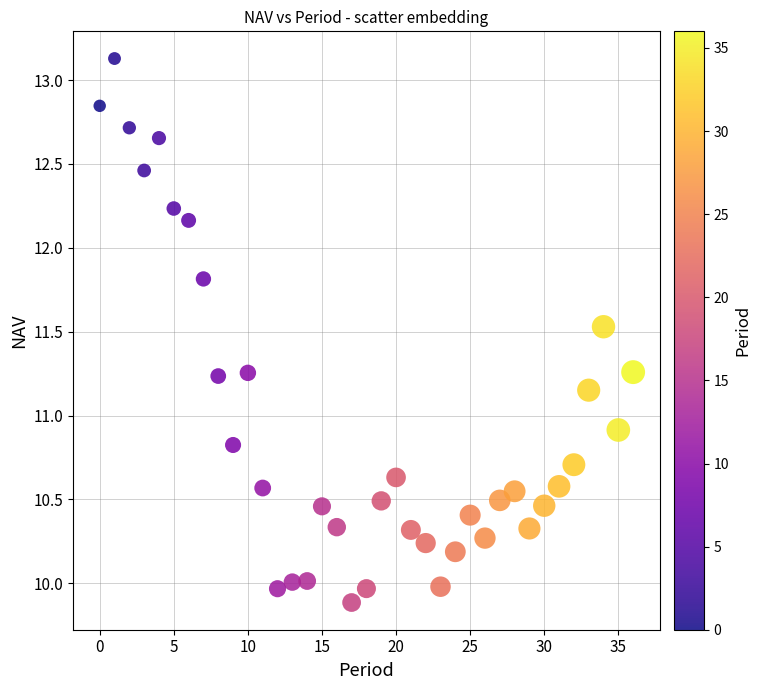

What is the range of Y values (max minus min)?

3.2